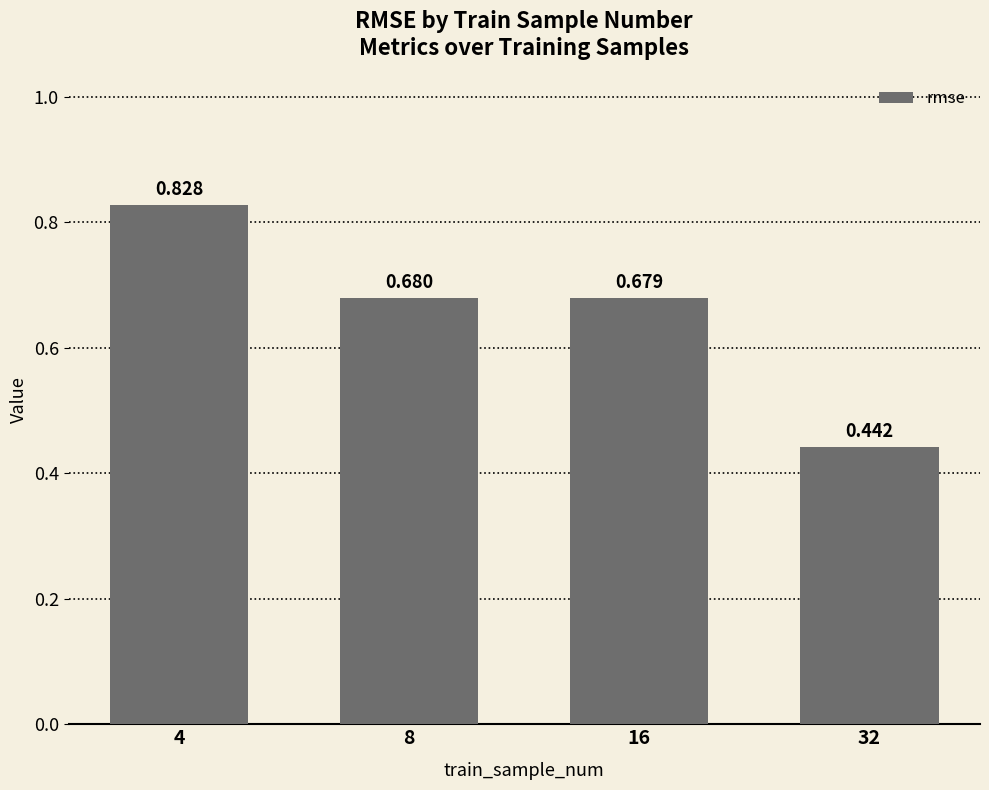

Which label corresponds to the largest value in the chart?

4